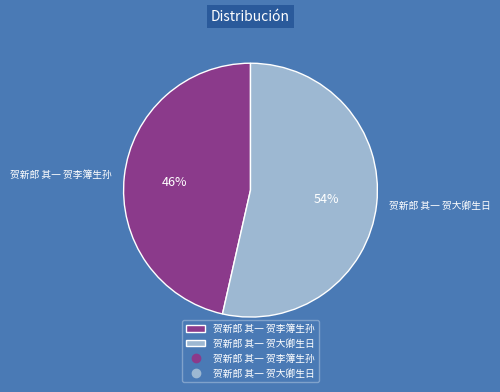

Do 贺新郎 其一 贺李簿生孙 and 贺新郎 其一 贺大卿生日 together represent more than half of the pie?

Yes